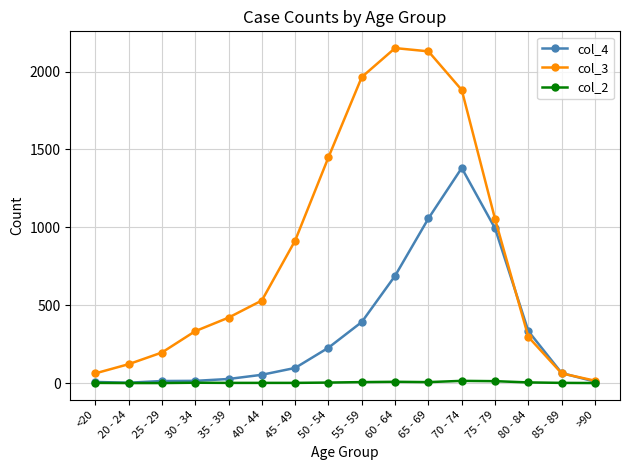

What is the label of the 13th point from the right?

30 - 34